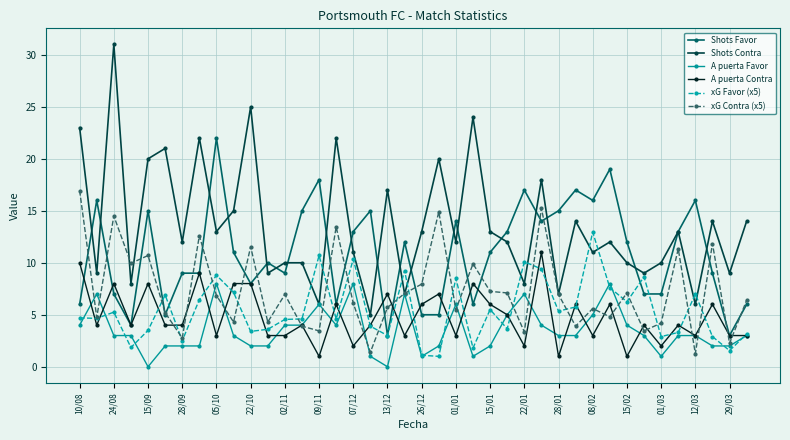

True or false: A puerta Contra has more than 2 interior local peaks.

True